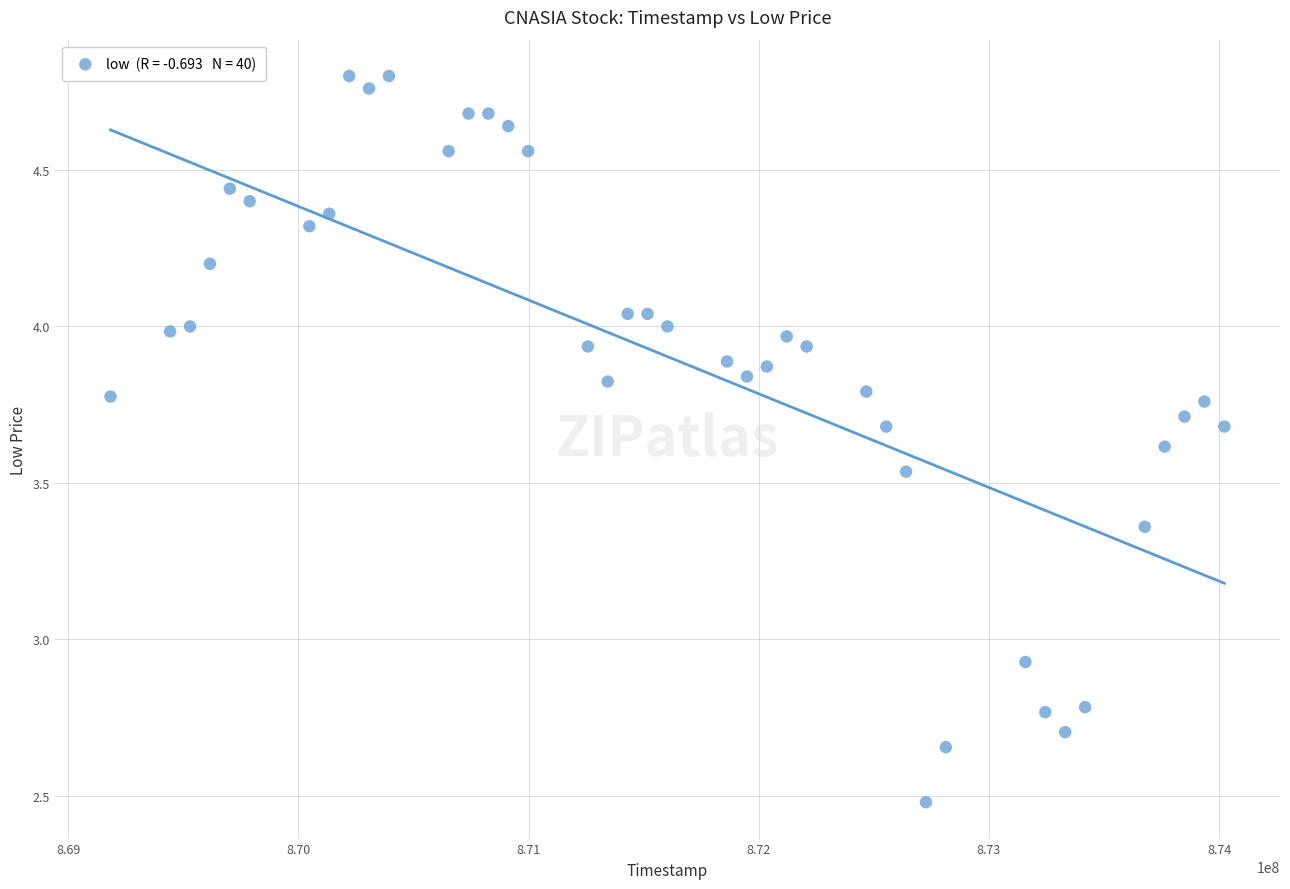

What is the range of Y values (max minus min)?

2.3